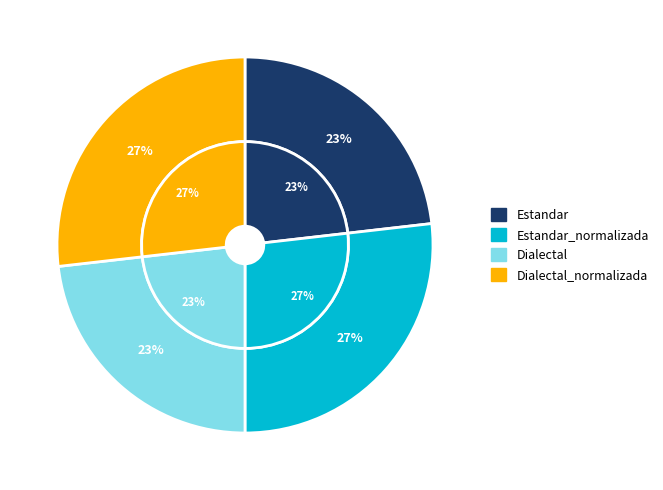

What is the change in value from Dialectal to Dialectal_normalizada?

+10.8